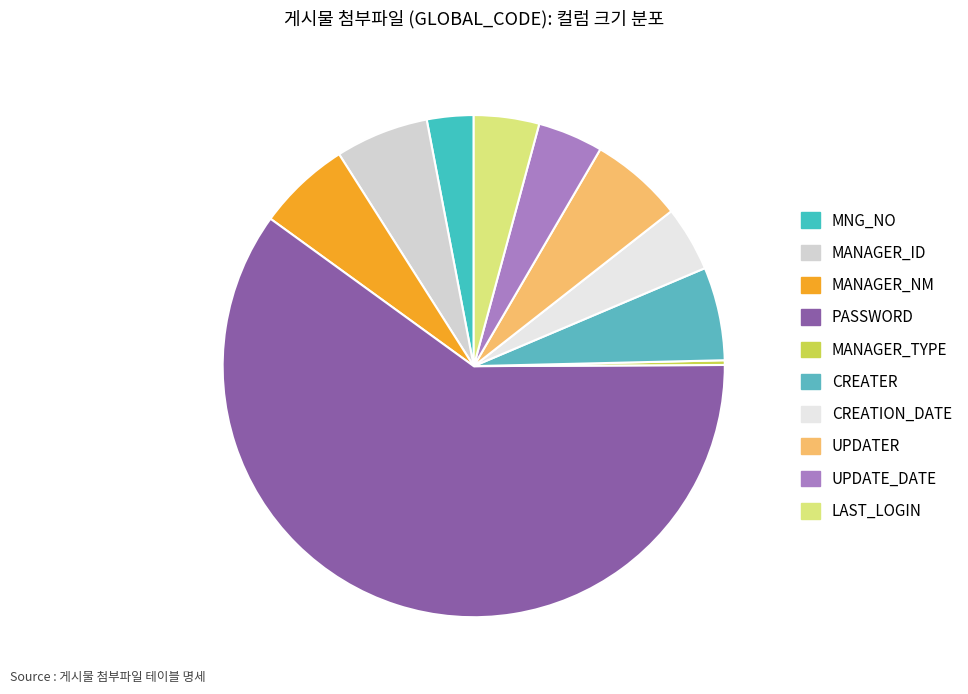

Does any single category account for the majority?

Yes